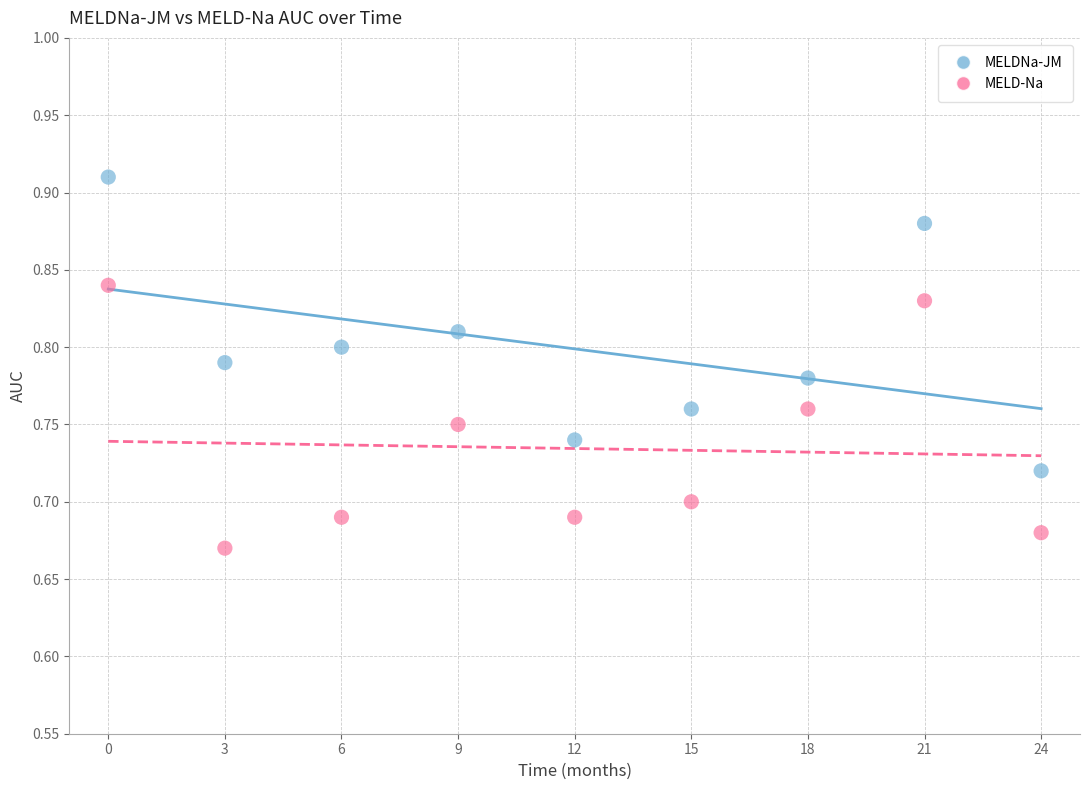

Which series contains the lowest Y value?

MELD-Na